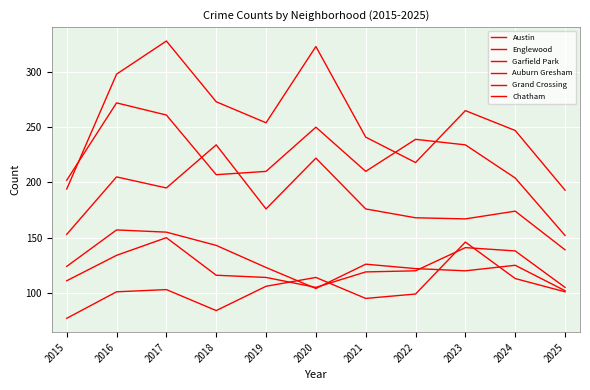

What is the average value of the Garfield Park series?

183